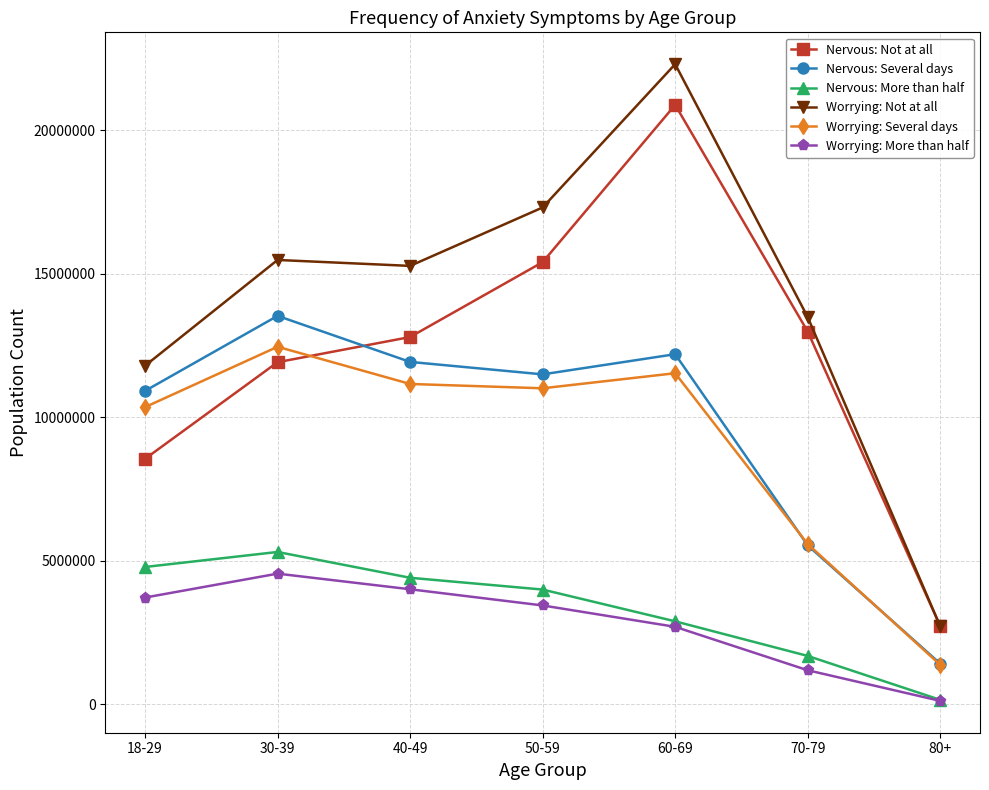

Which series has the largest range (max minus min)?

Worrying: Not at all